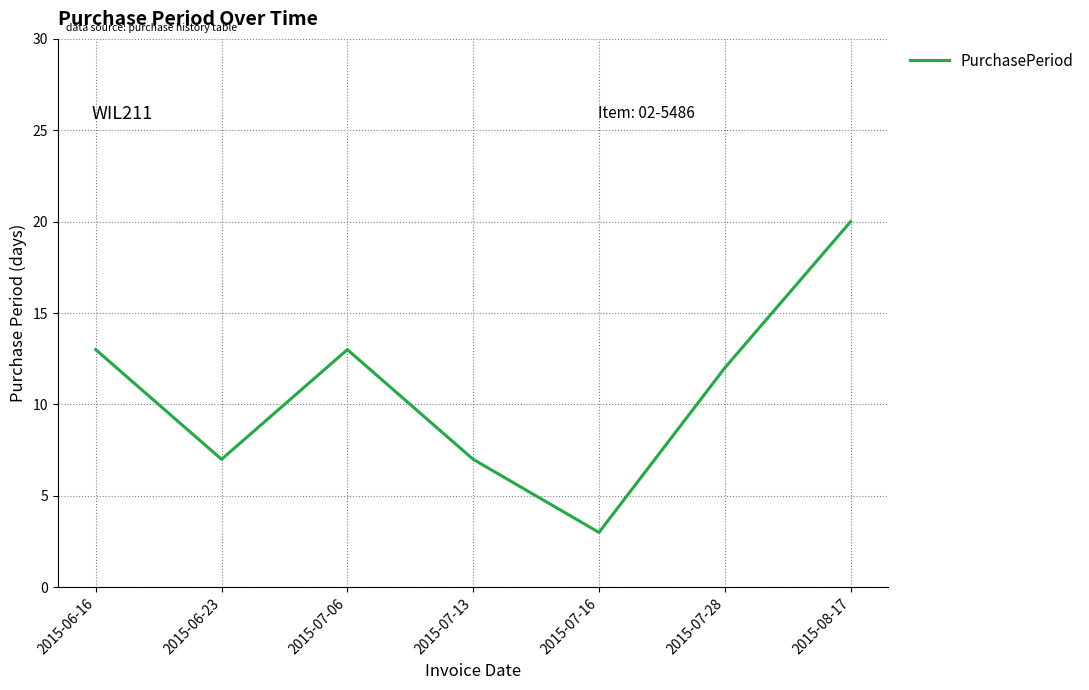

The value at 2015-07-06 is 13. True or false?

True